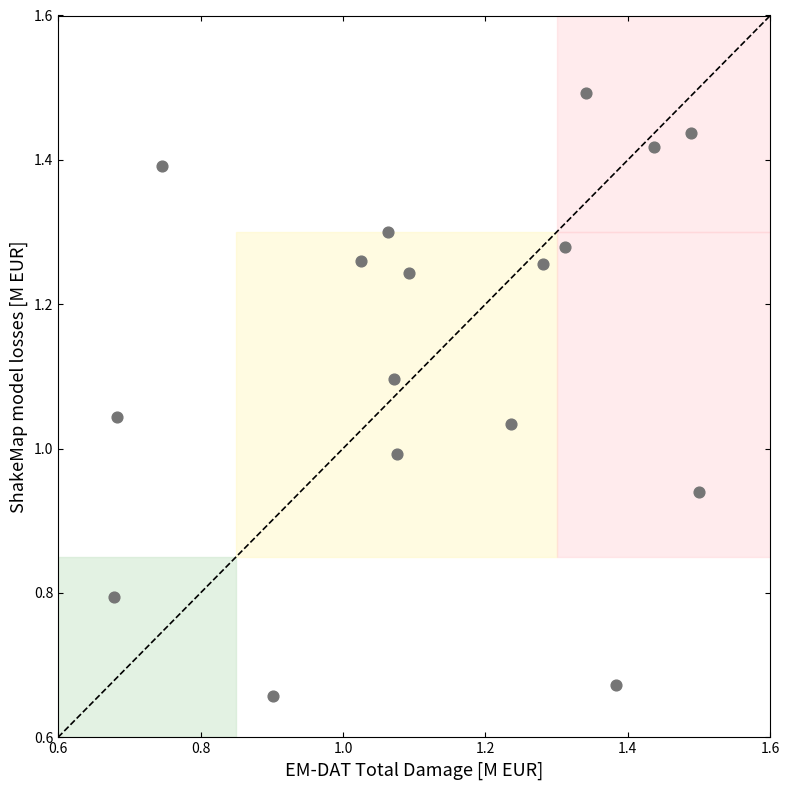

What is the range of X values (max minus min)?

0.8